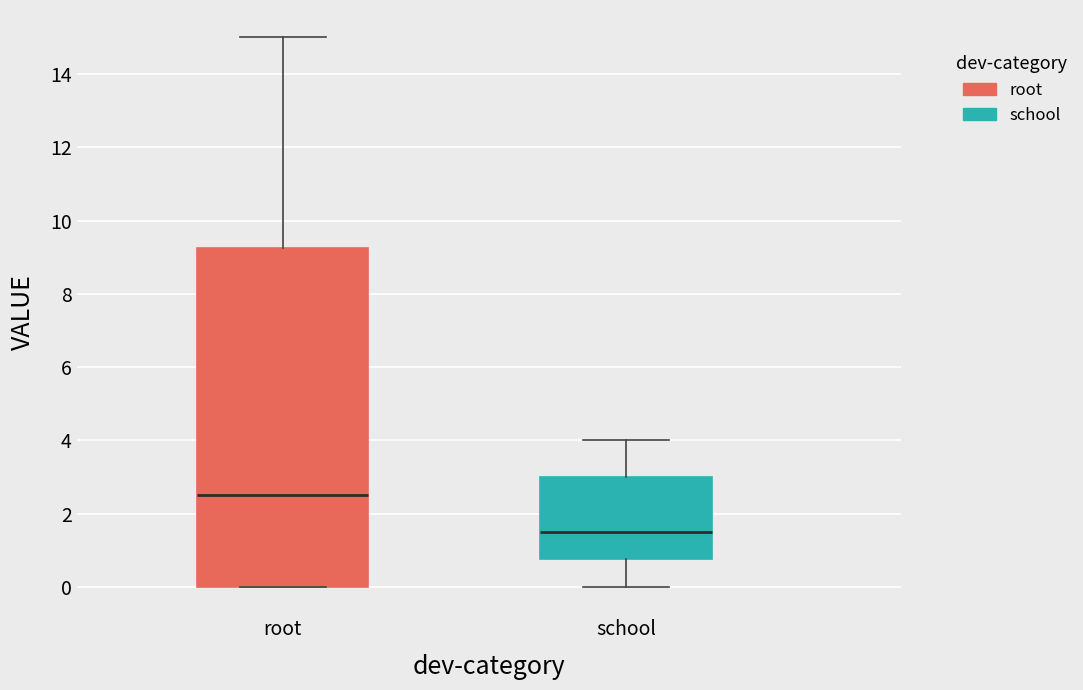

Where does the median line of the box for school sit on the y-axis? The values are not printed on the chart, so give them approximately, as read against the axis.

1.6